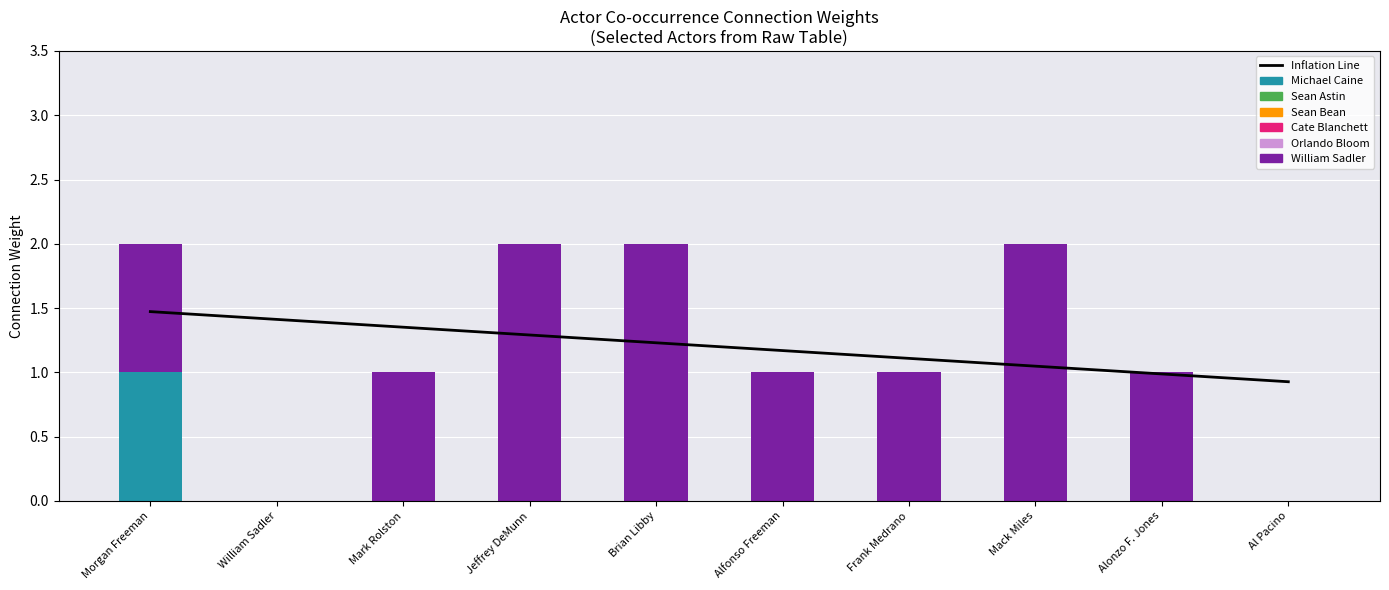

What position from the right is Jeffrey DeMunn?

7